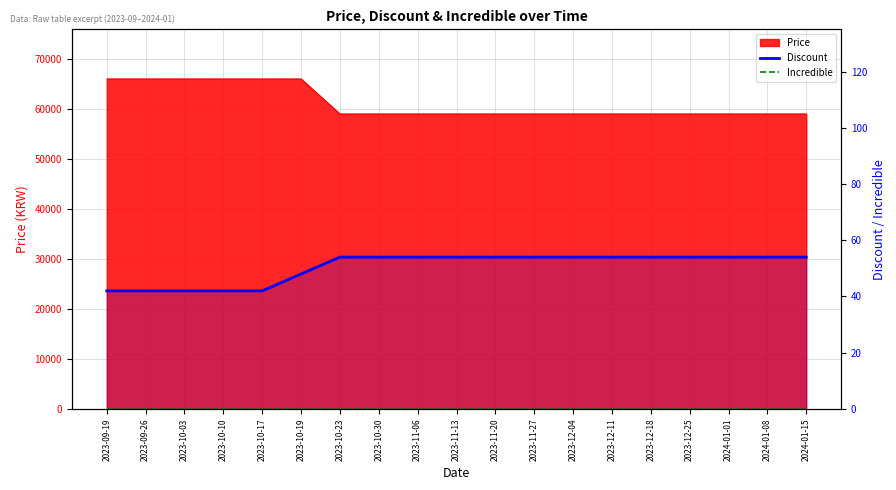

Which label corresponds to the largest value in the chart?

2023-10-23